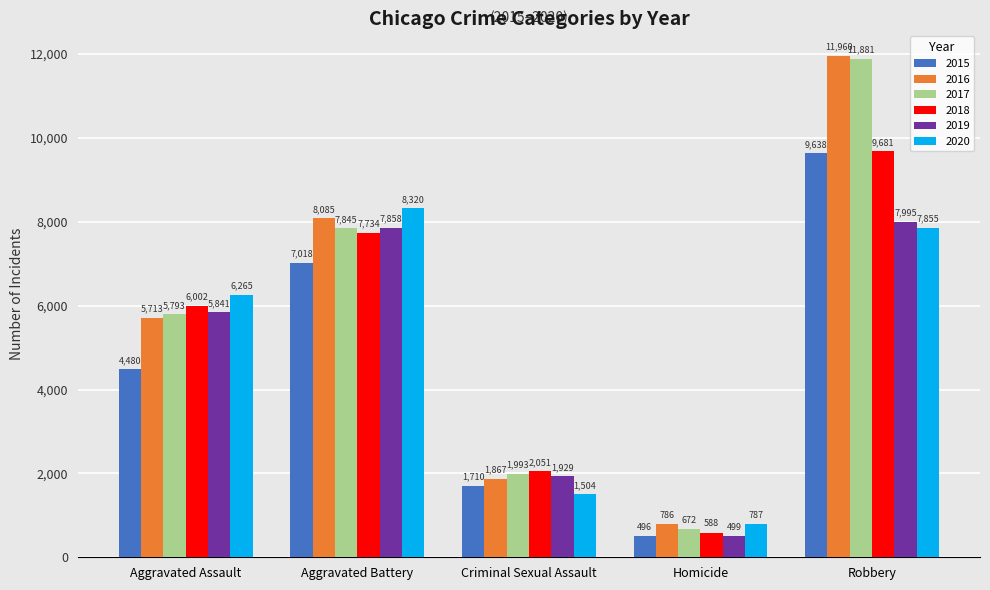

The value of 2019 at Aggravated Battery is 7858. True or false?

True